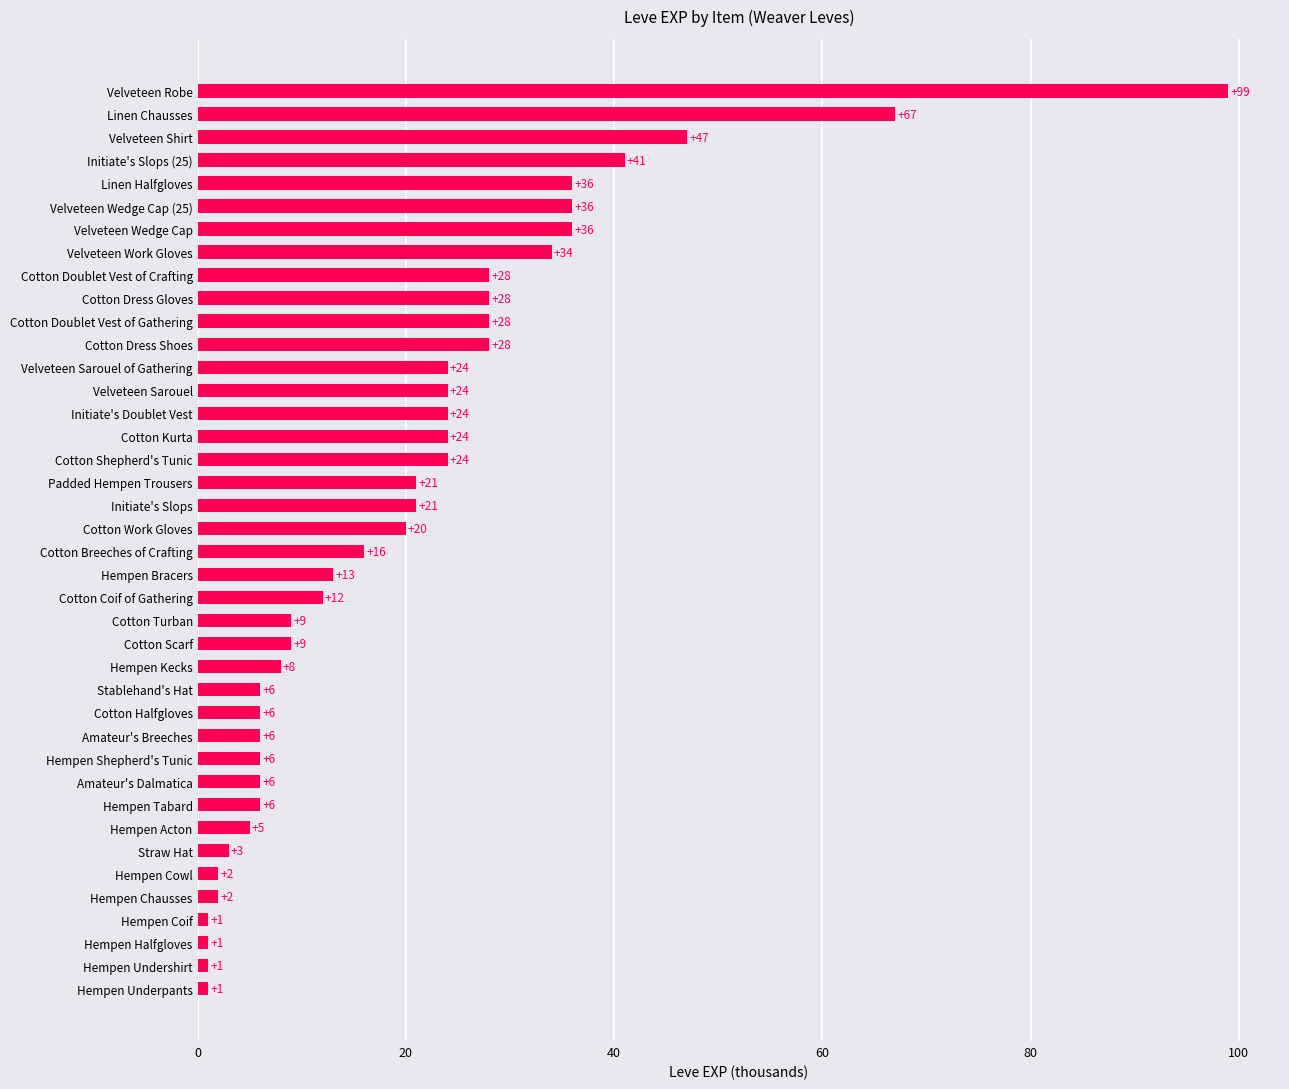

What is the average value?

20